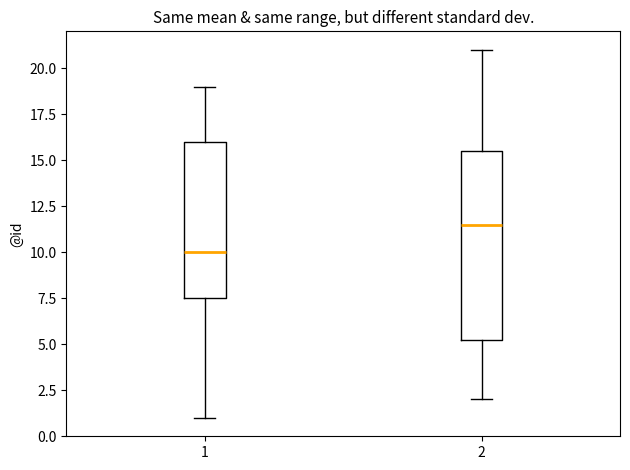

Which box has the lowest median line?

1